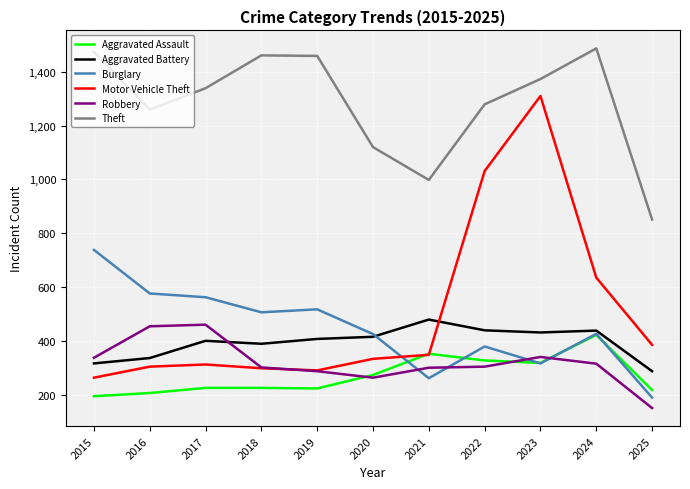

At which label is Motor Vehicle Theft closest to 786?

2024